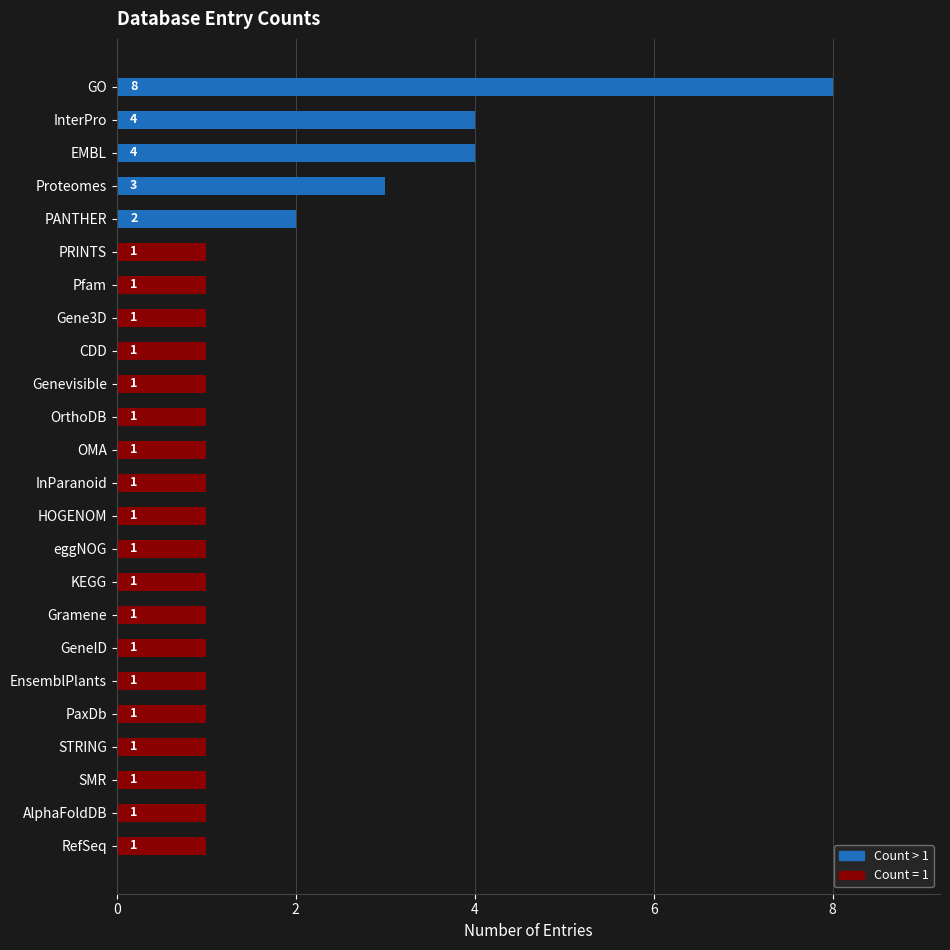

The value at STRING is 0. True or false?

False